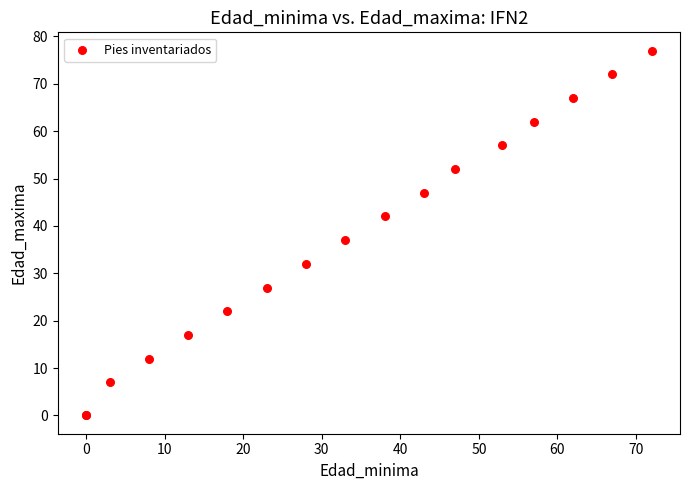

What Y value in the scatter plot is closest to 38?

37